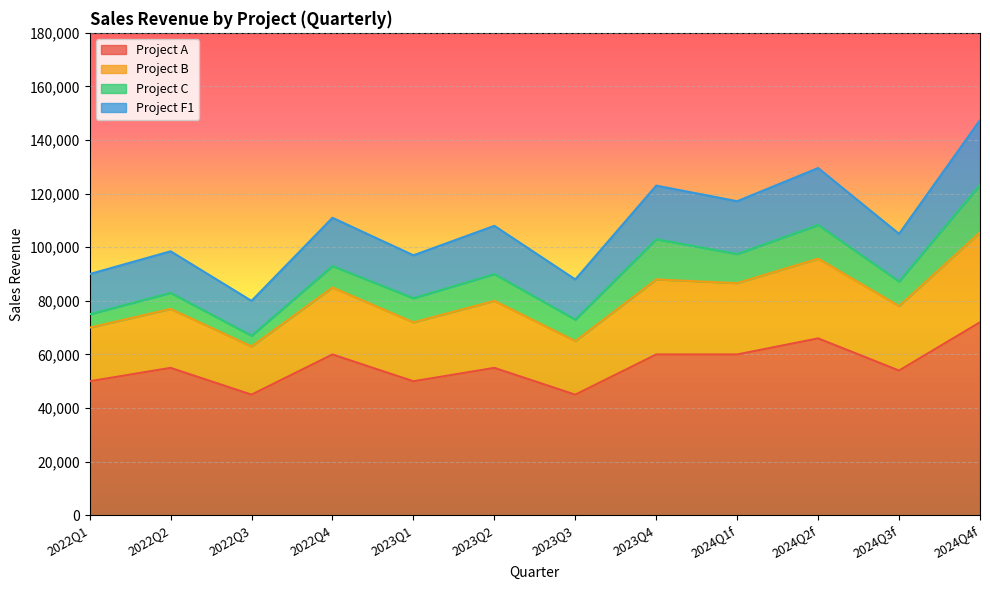

What is the total value across all series at 2022Q2?

98500